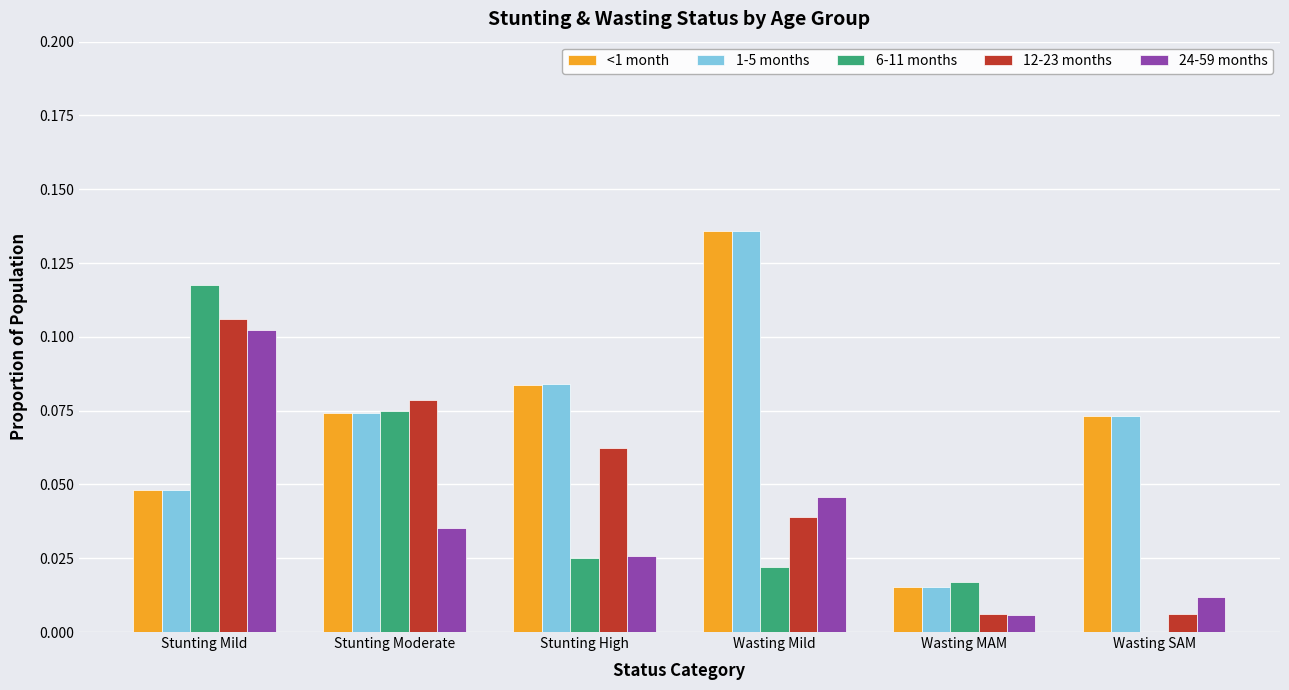

At which category is the sum across all series the highest?

Stunting Mild